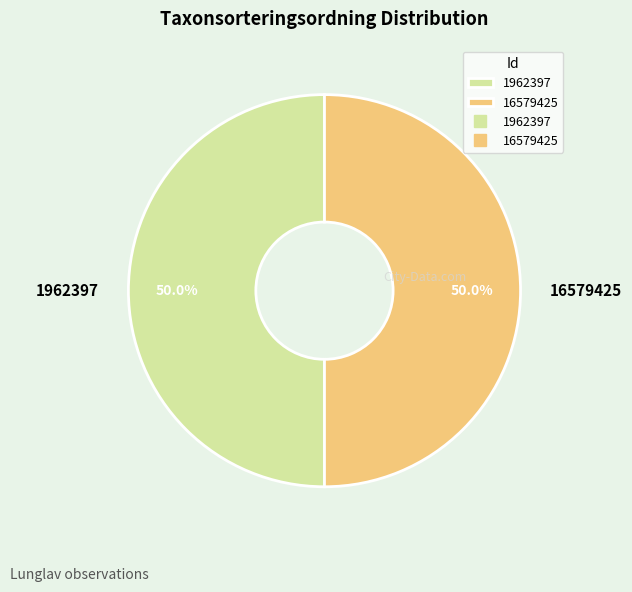

What is the ratio of the value at 1962397 to the value at 16579425?

1.0